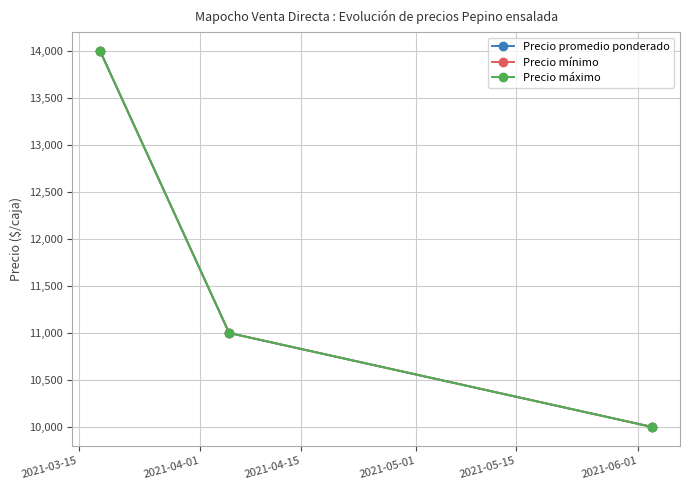

Which series has the largest range (max minus min)?

Precio promedio ponderado